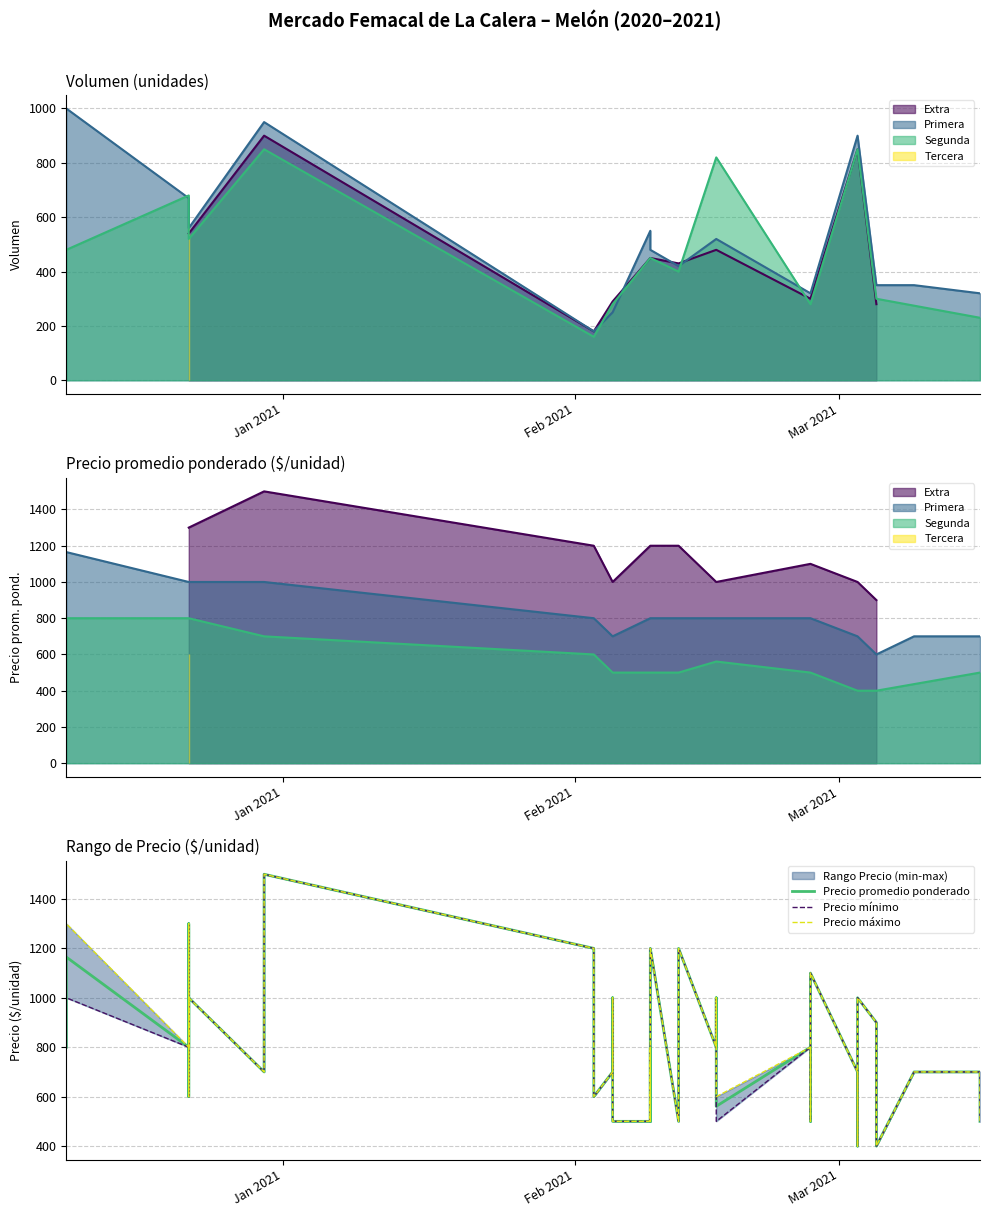

What is the sum of all Precio máximo values?

32600